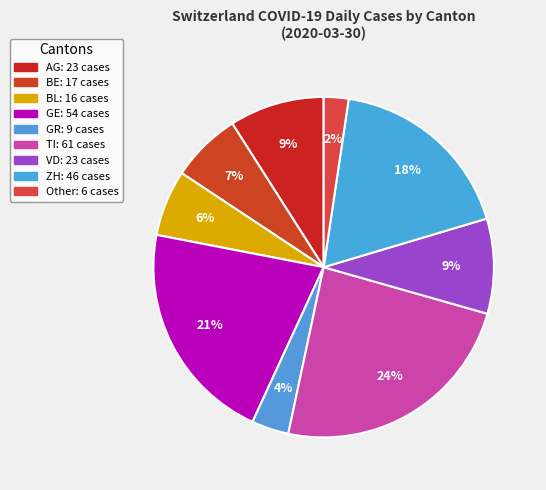

Is there any slice that represents more than half of the pie?

No